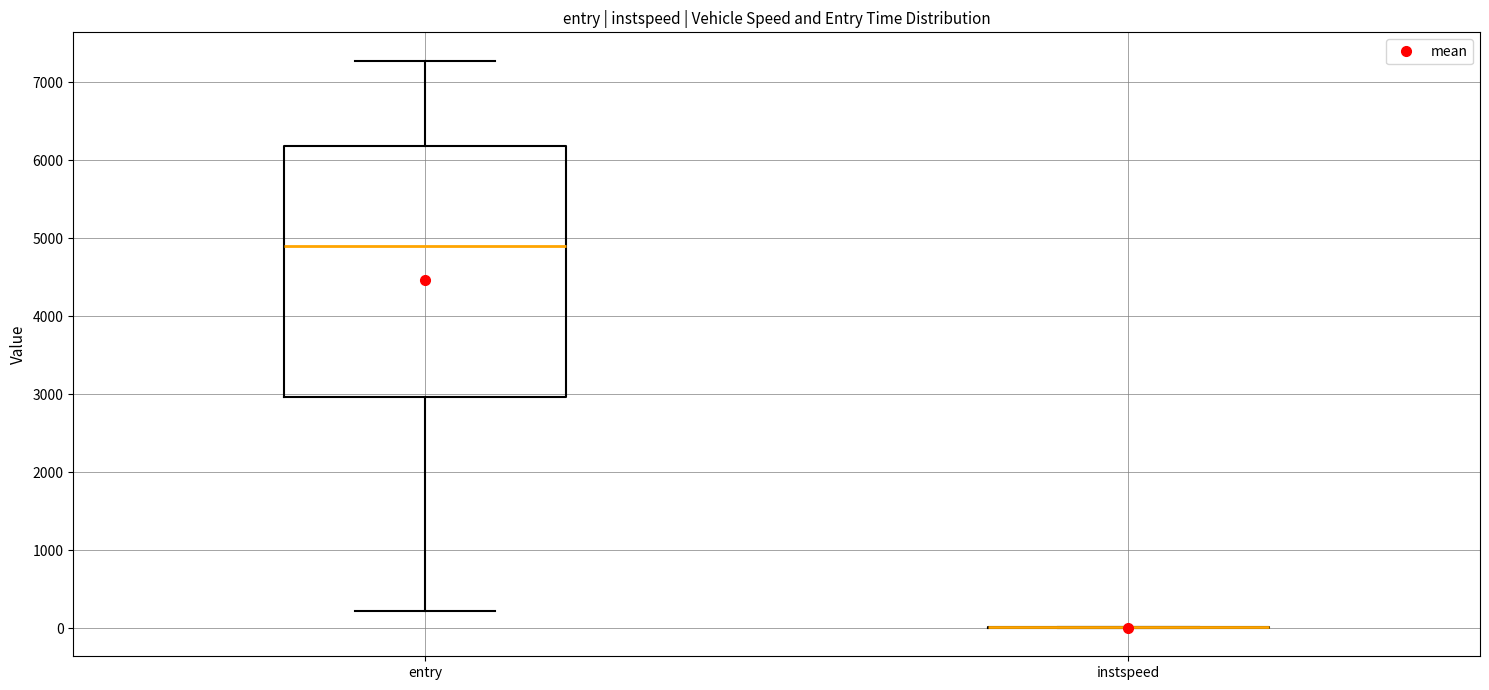

Reading left to right, read every box against the y-axis: the position of its median line, the range the box covers, and the ends of its whiskers. The values are not printed on the chart, so give them approximately, as read against the axis.

entry: median 4900, box 3000 to 6200, whiskers 200 to 7300
instspeed: box collapsed to a line at 0, whiskers 0 to 0